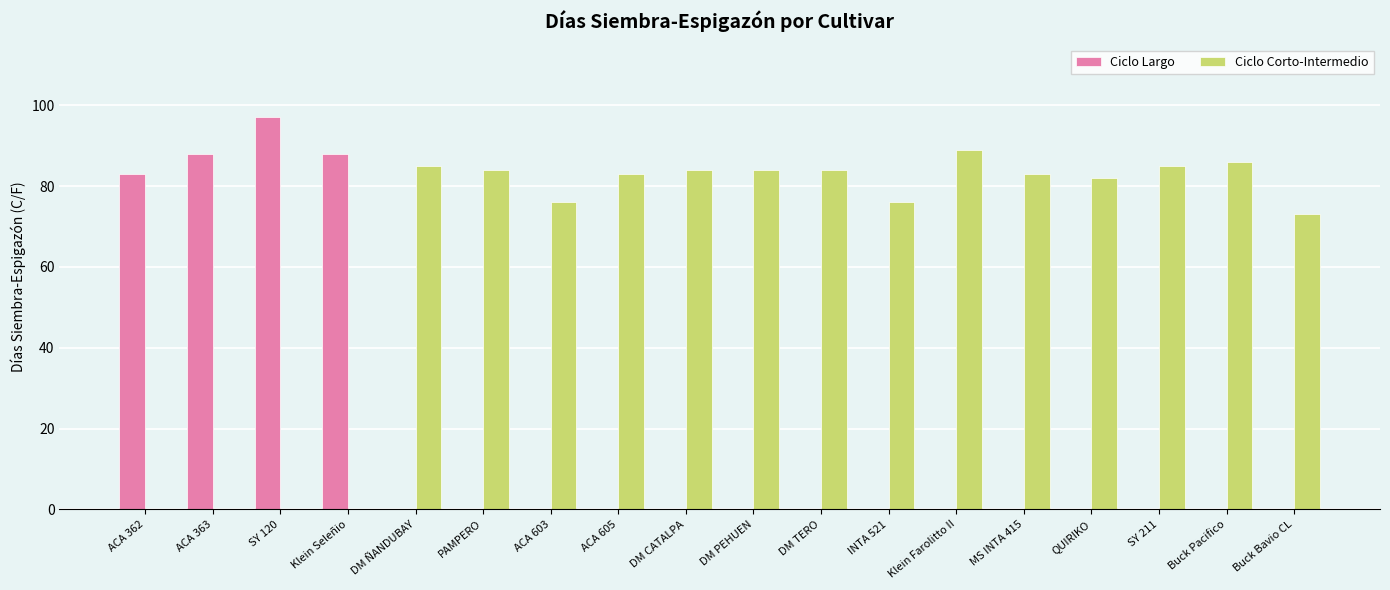

Reading left to right, transcribe all the data shown in this chart.

Ciclo Largo: ACA 362=83	ACA 363=88	SY 120=97	Klein Seleñio=88	DM ÑANDUBAY=0	PAMPERO=0	ACA 603=0	ACA 605=0	DM CATALPA=0	DM PEHUEN=0	DM TERO=0	INTA 521=0	Klein Farolitto II=0	MS INTA 415=0	QUIRIKO=0	SY 211=0	Buck Pacifico=0	Buck Bavio CL=0
Ciclo Corto-Intermedio: ACA 362=0	ACA 363=0	SY 120=0	Klein Seleñio=0	DM ÑANDUBAY=85	PAMPERO=84	ACA 603=76	ACA 605=83	DM CATALPA=84	DM PEHUEN=84	DM TERO=84	INTA 521=76	Klein Farolitto II=89	MS INTA 415=83	QUIRIKO=82	SY 211=85	Buck Pacifico=86	Buck Bavio CL=73